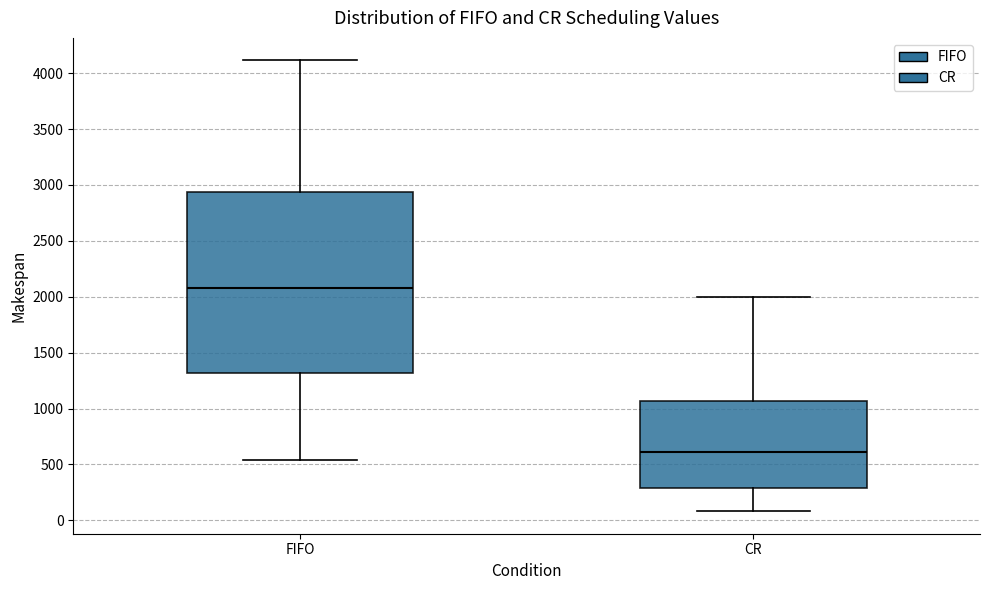

Reading left to right, read every box against the y-axis: the position of its median line, the range the box covers, and the ends of its whiskers. The values are not printed on the chart, so give them approximately, as read against the axis.

FIFO: median 2100, box 1300 to 2950, whiskers 550 to 4100
CR: median 600, box 300 to 1050, whiskers 100 to 2000